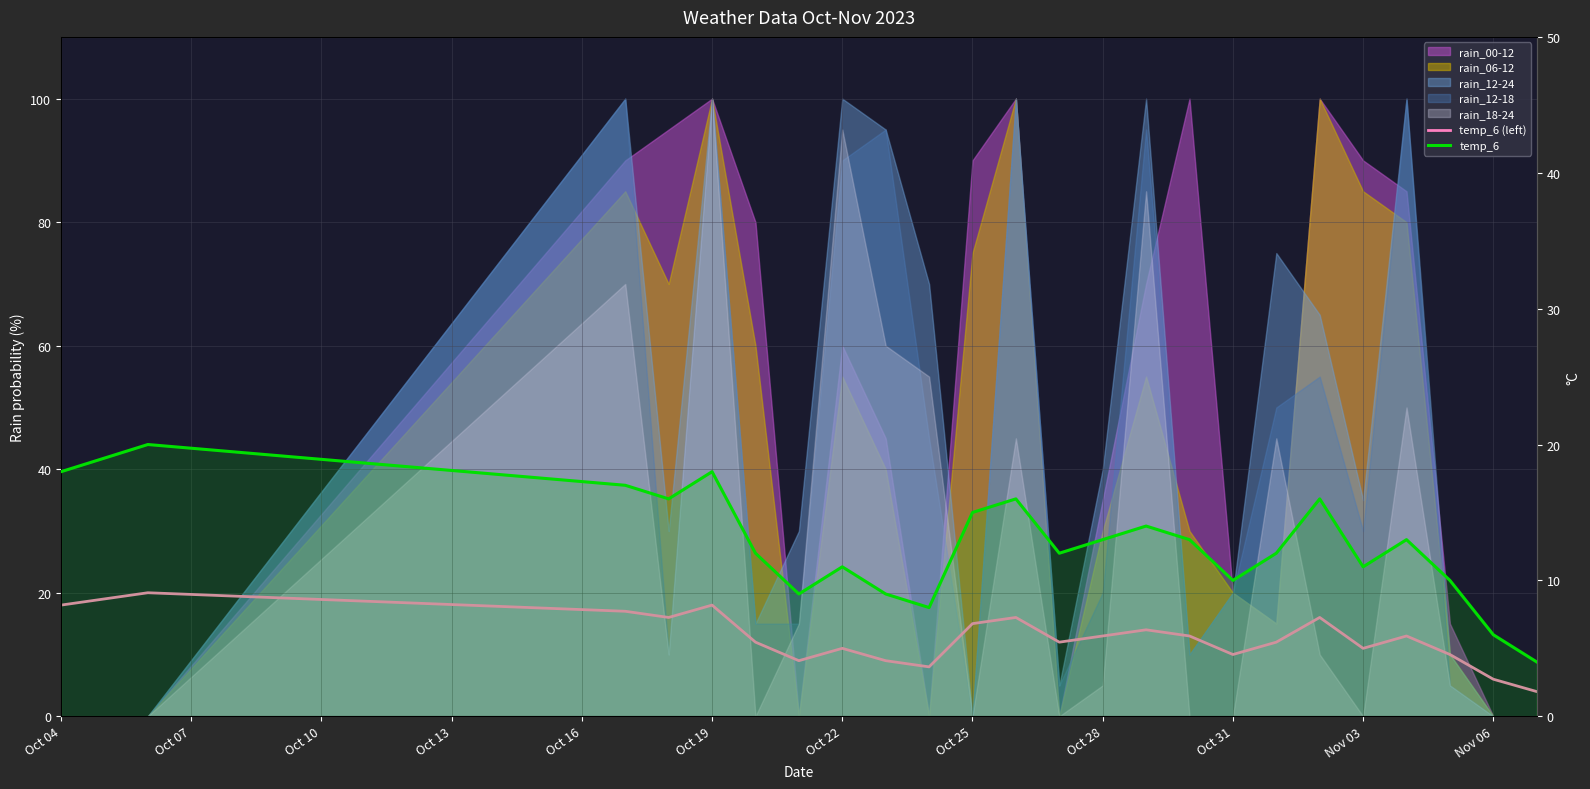

Does the chart display data point markers on the line(s)?

No